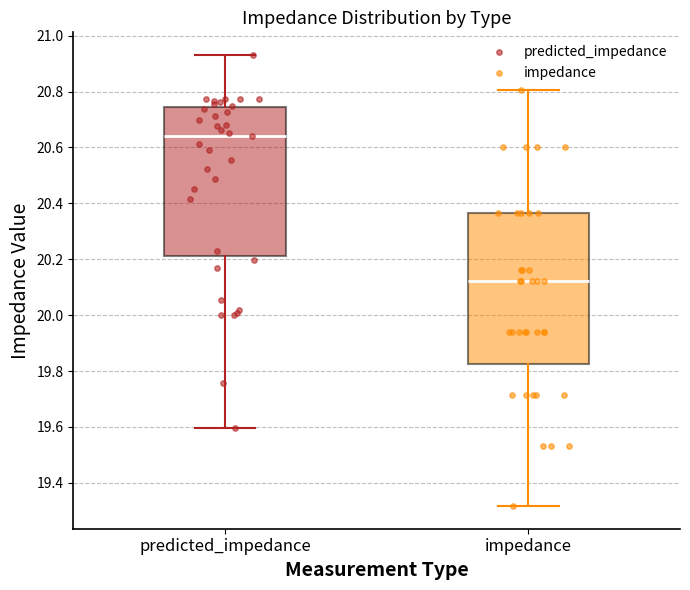

Reading left to right, read every box against the y-axis: the position of its median line, the range the box covers, and the ends of its whiskers. The values are not printed on the chart, so give them approximately, as read against the axis.

predicted_impedance: median 20.64, box 20.22 to 20.74, whiskers 19.60 to 20.94
impedance: median 20.12, box 19.82 to 20.36, whiskers 19.32 to 20.80